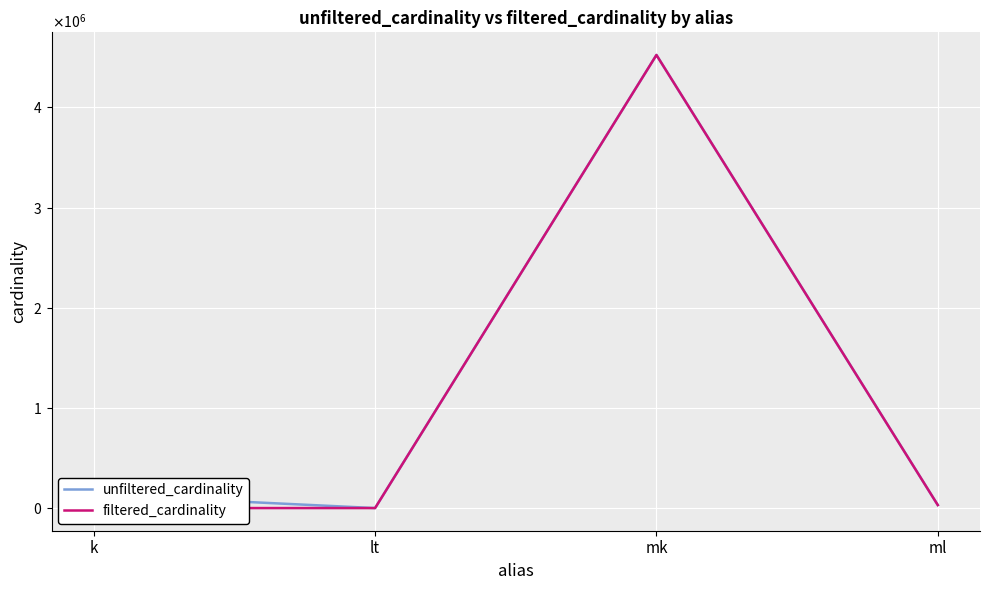

What is the difference between the second highest and minimum values in the unfiltered_cardinality series?

134152